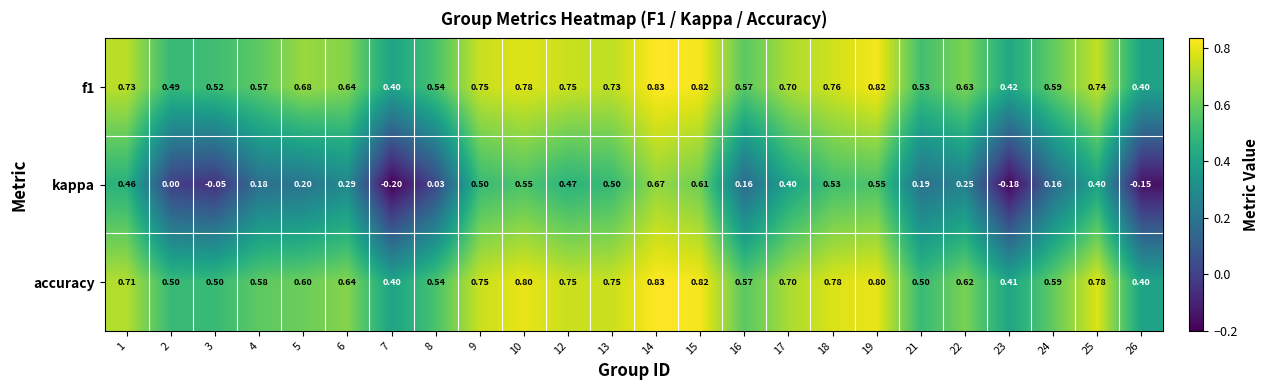

What is the minimum value shown in the chart?

-0.2